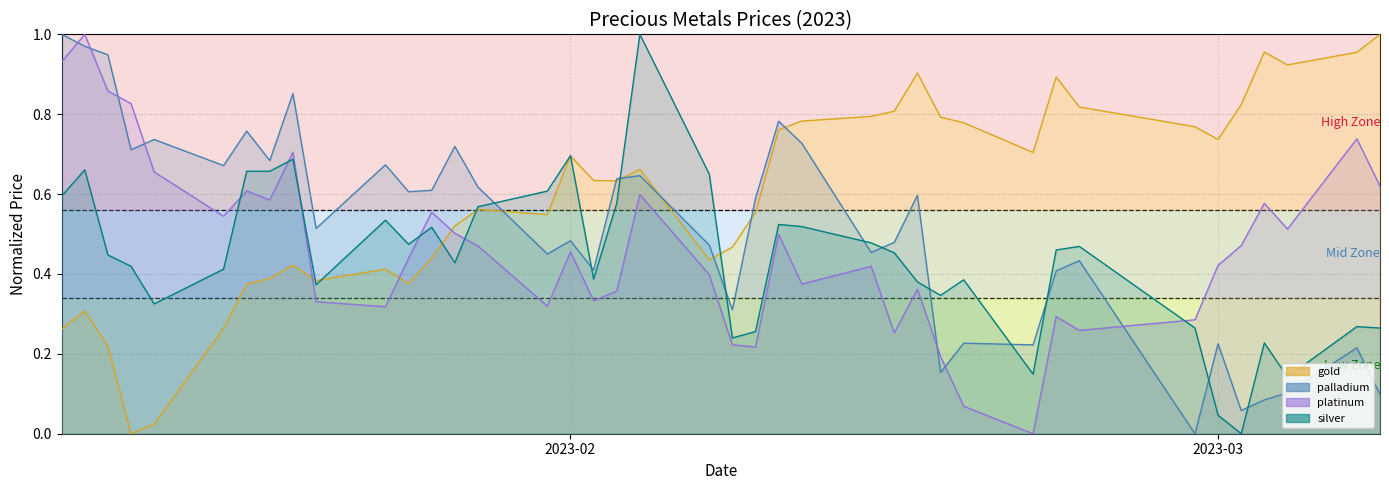

What is the highest value of the palladium_line series?

1.0